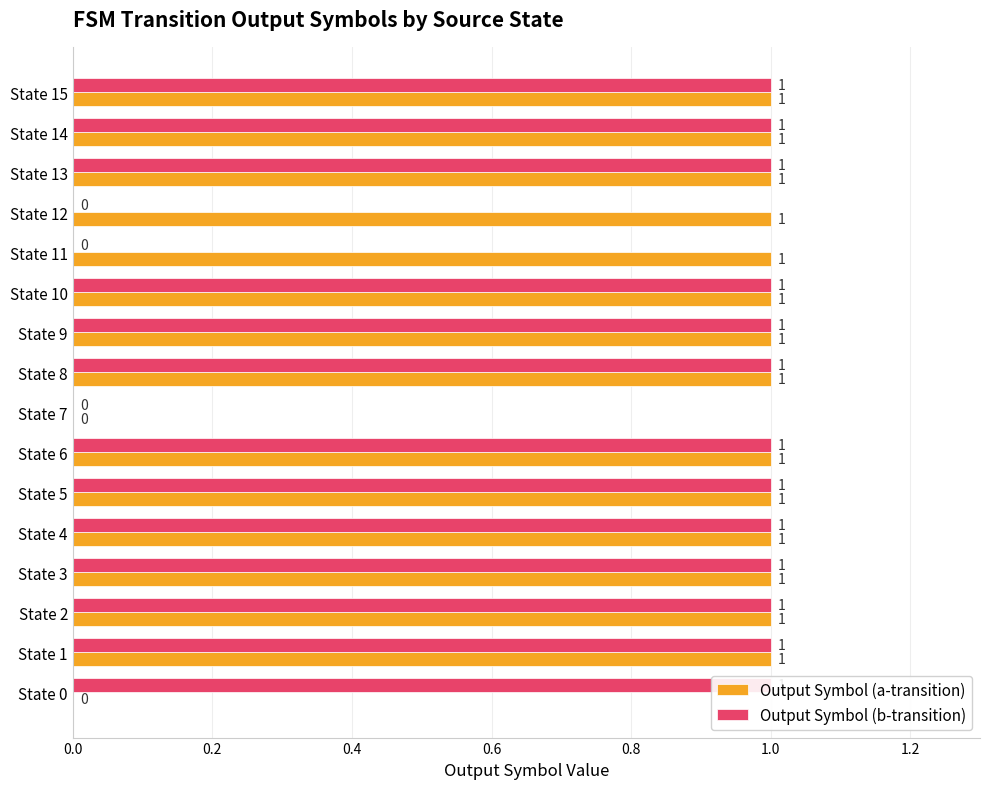

What is the maximum value for Output Symbol (b-transition)?

1